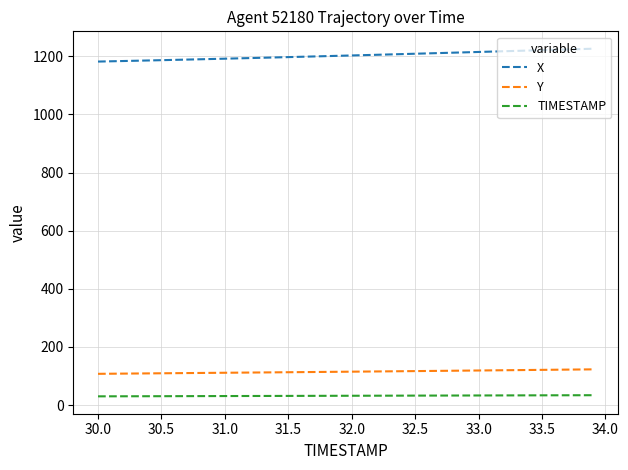

What is the highest value of the Y series?

122.9